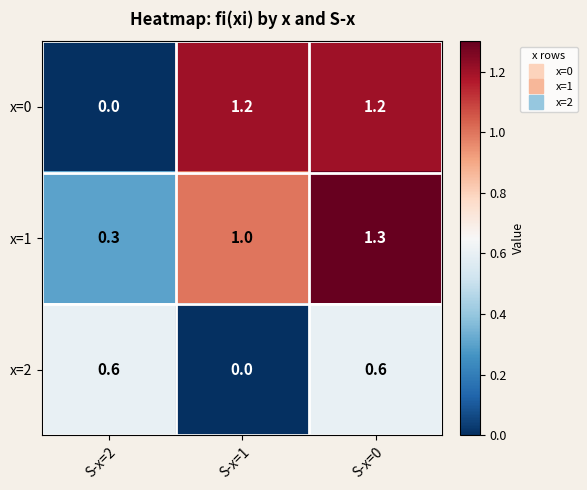

At S-x=0, list the series in order from smallest to largest.

x=2, x=0, x=1